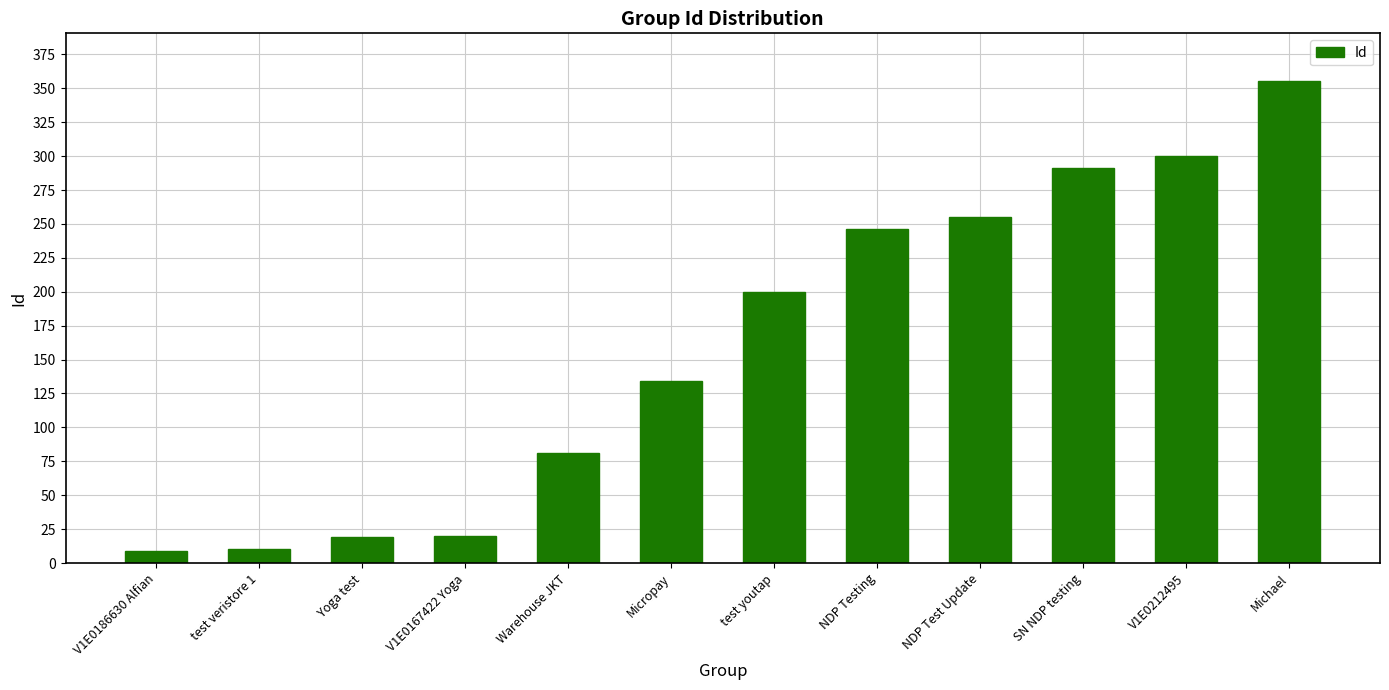

Are the bars horizontal?

No